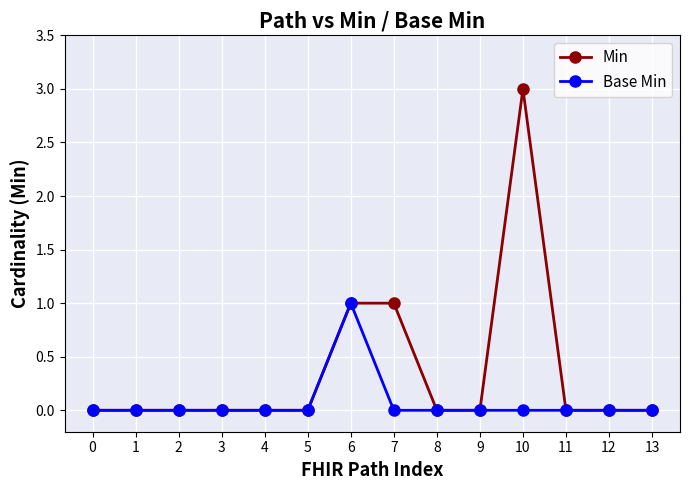

Reading left to right, what are all the values shown in this chart?

Min: 0	0	0	0	0	0	1	1	0	0	3	0	0	0
Base Min: 0	0	0	0	0	0	1	0	0	0	0	0	0	0